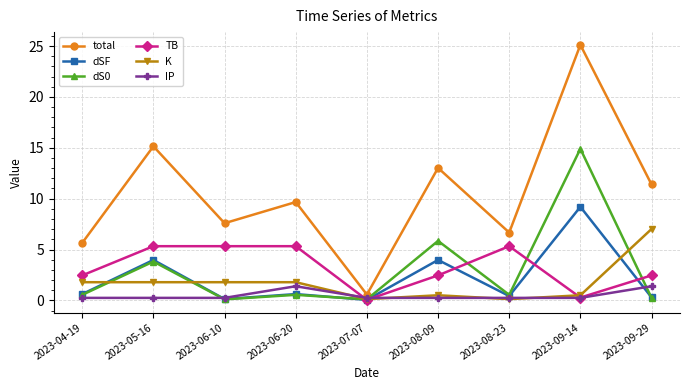

True or false: dS0 has more than 1 points higher than both neighbors.

True